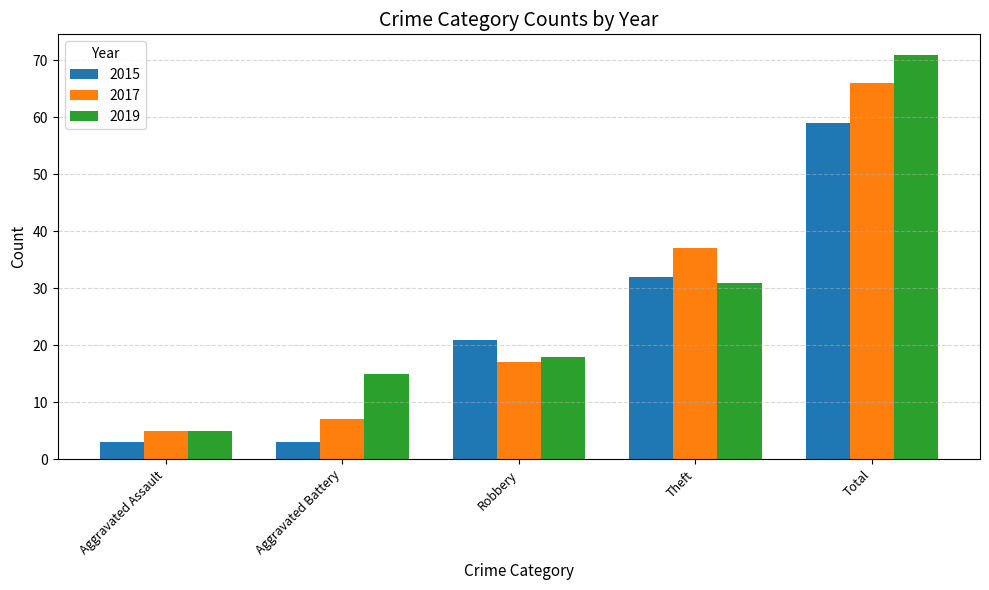

Is the value of 2015 at Robbery greater than the value of 2017 at Aggravated Assault?

Yes